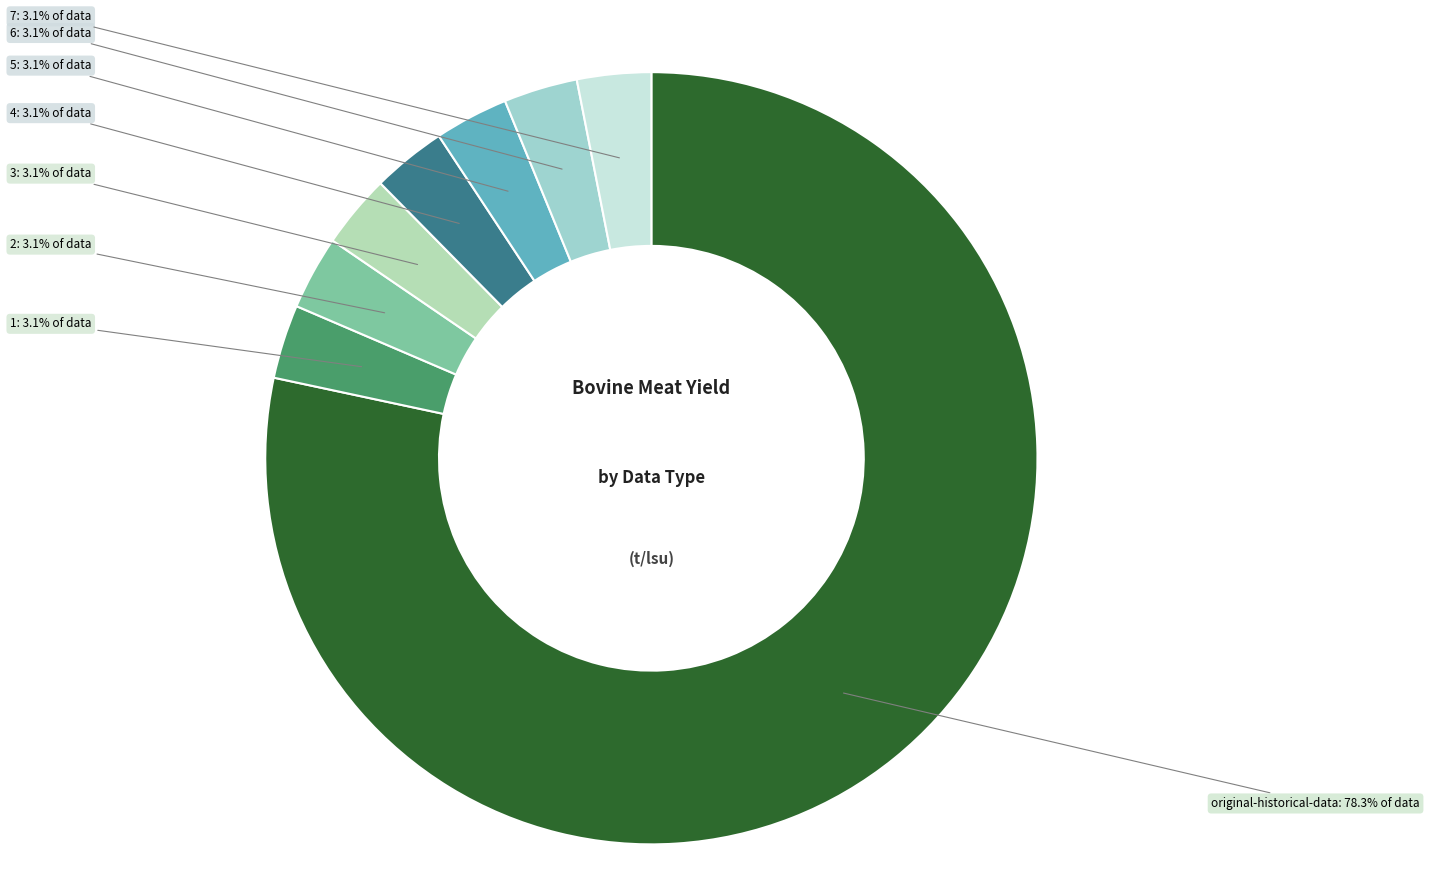

To the nearest percent, what is the average slice percentage?

12%